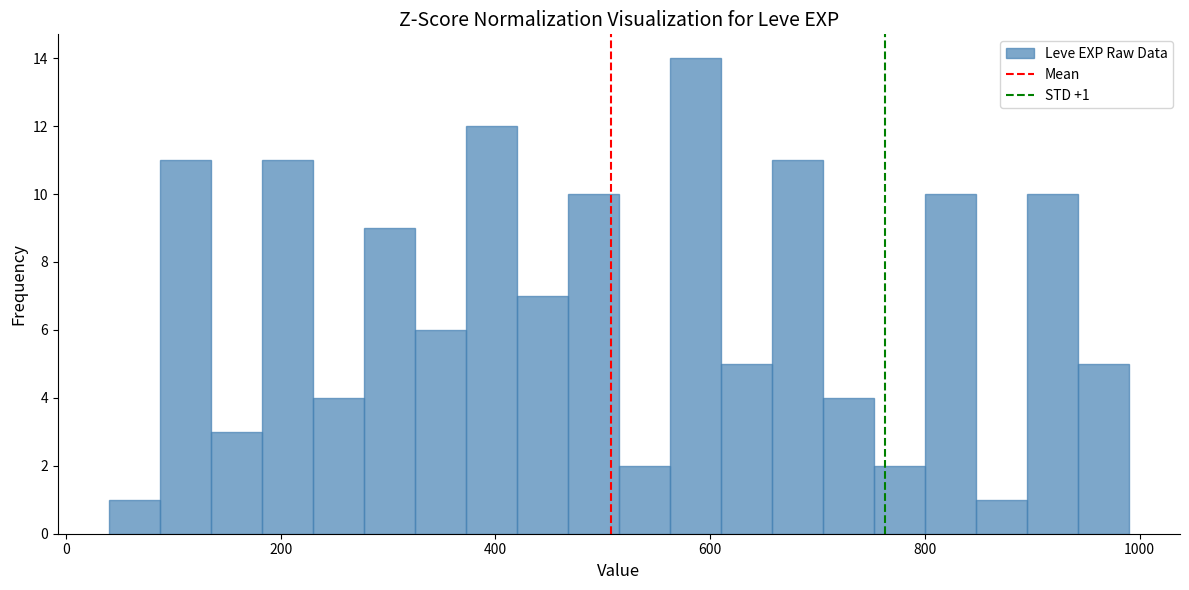

Around what value on the x-axis is the tallest bar? Give the approximate position of its centre, as read against the axis.

580